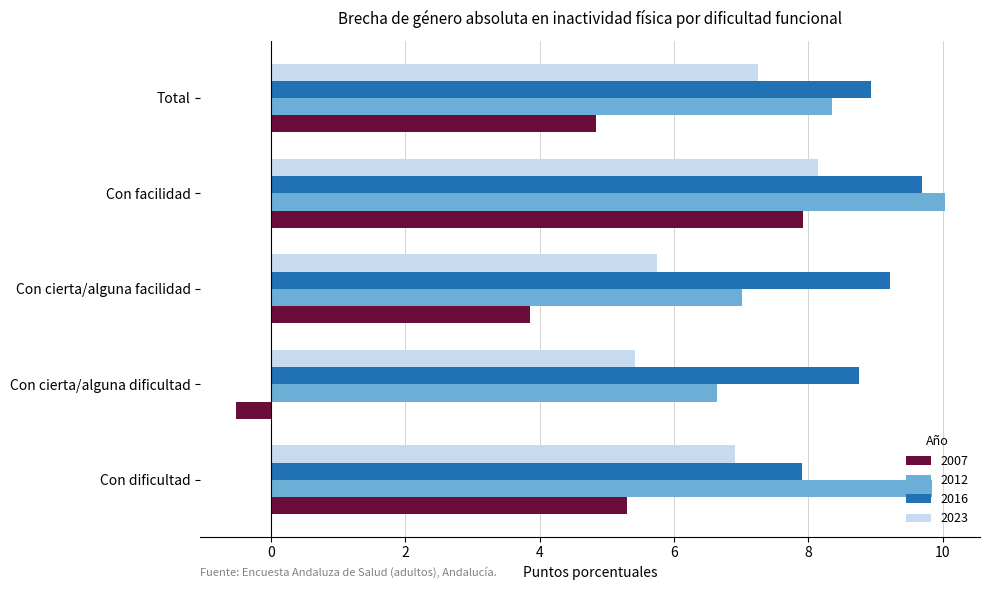

True or false: 2012 has a value of 6.6 at Con cierta/alguna dificultad.

True